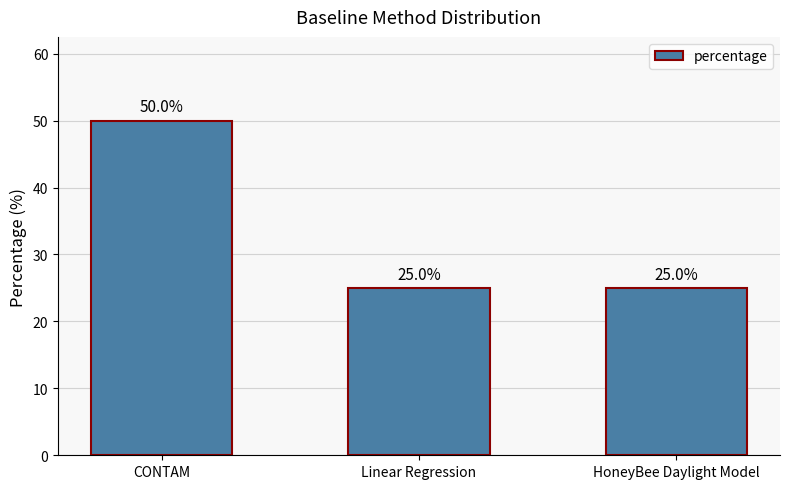

What is the sum of the values at Linear Regression and HoneyBee Daylight Model?

50